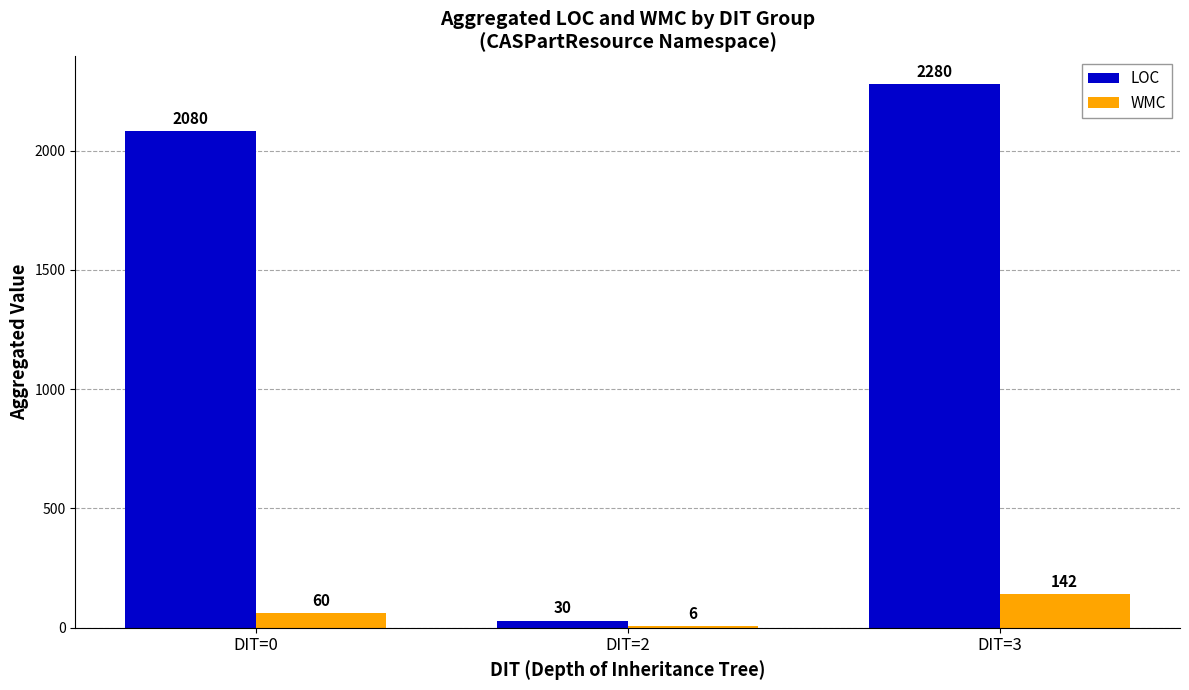

Reading left to right, what are all the values shown in this chart?

LOC: DIT=0=2080	DIT=2=30	DIT=3=2280
WMC: DIT=0=60	DIT=2=6	DIT=3=142